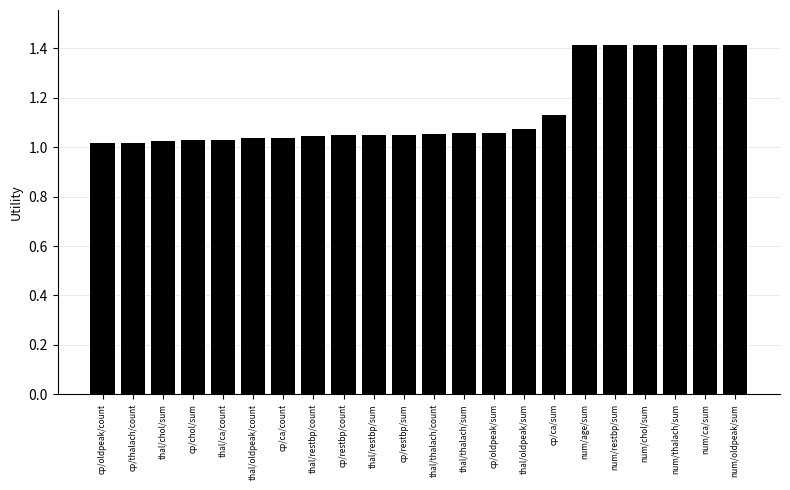

The value at num/age/sum is 1.4. True or false?

True